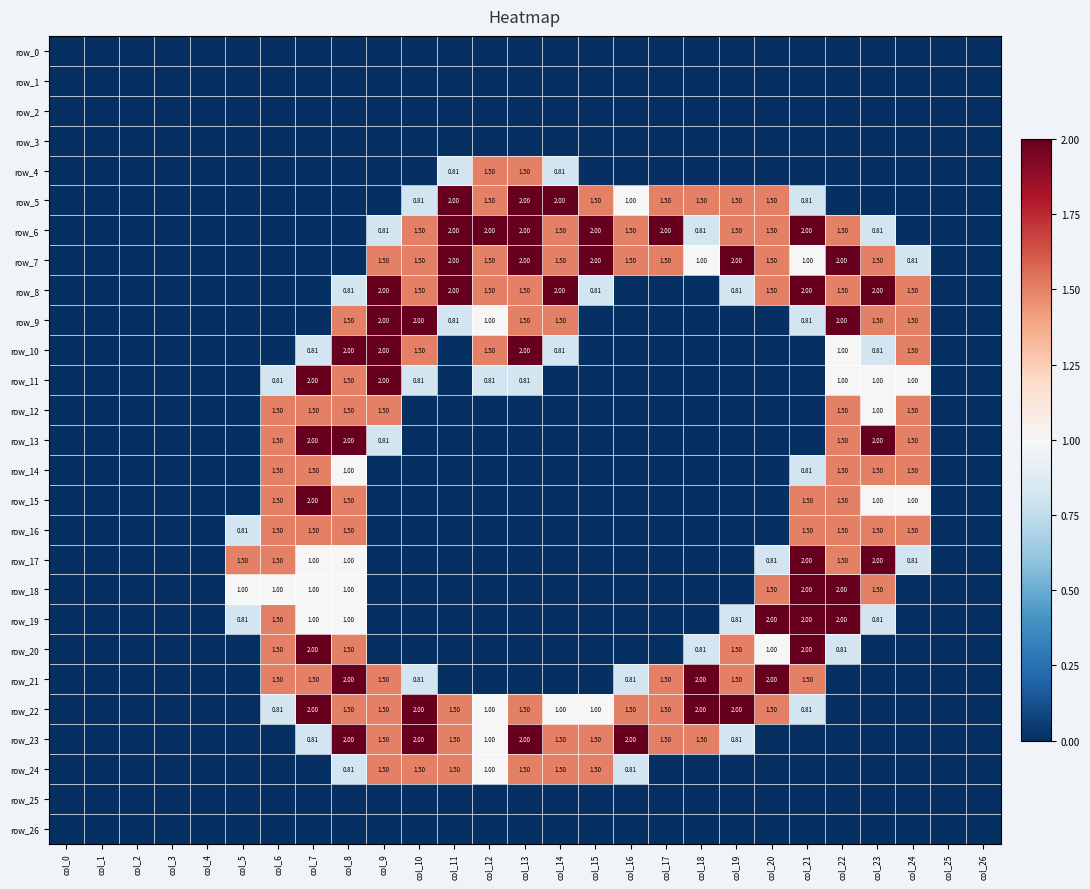

Where is row_3 nearest to the value 0?

col_0